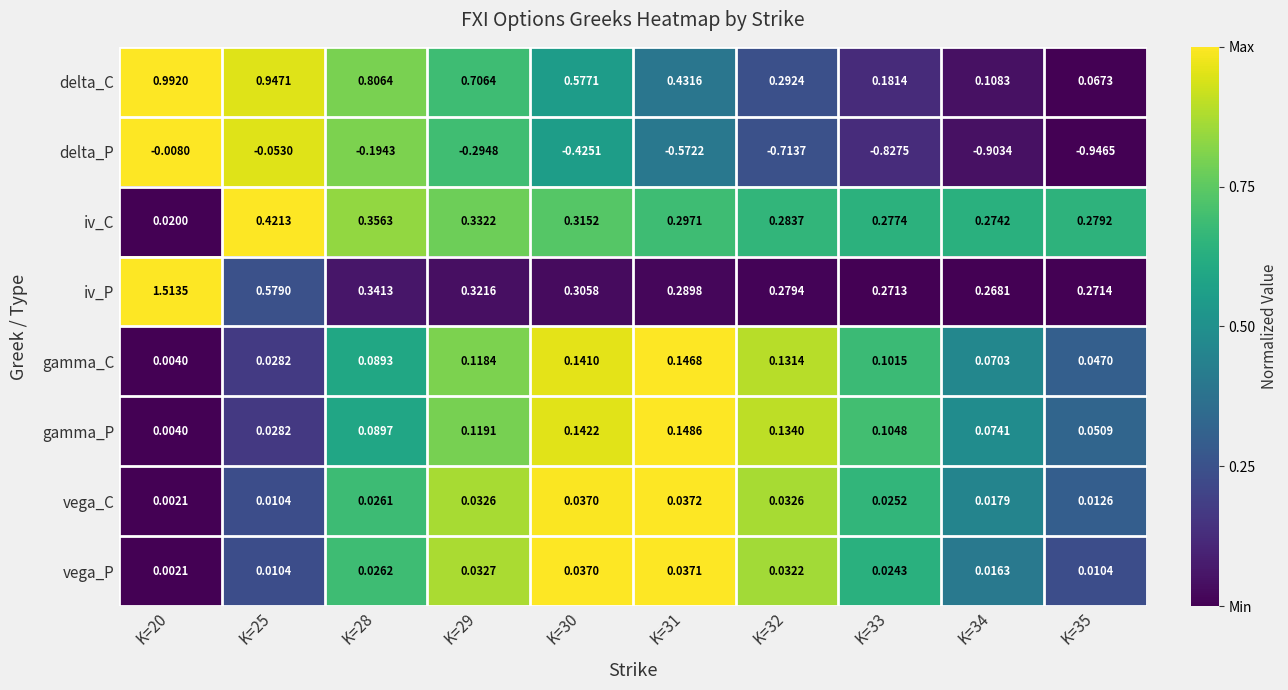

How many categories are shown in the chart?

10